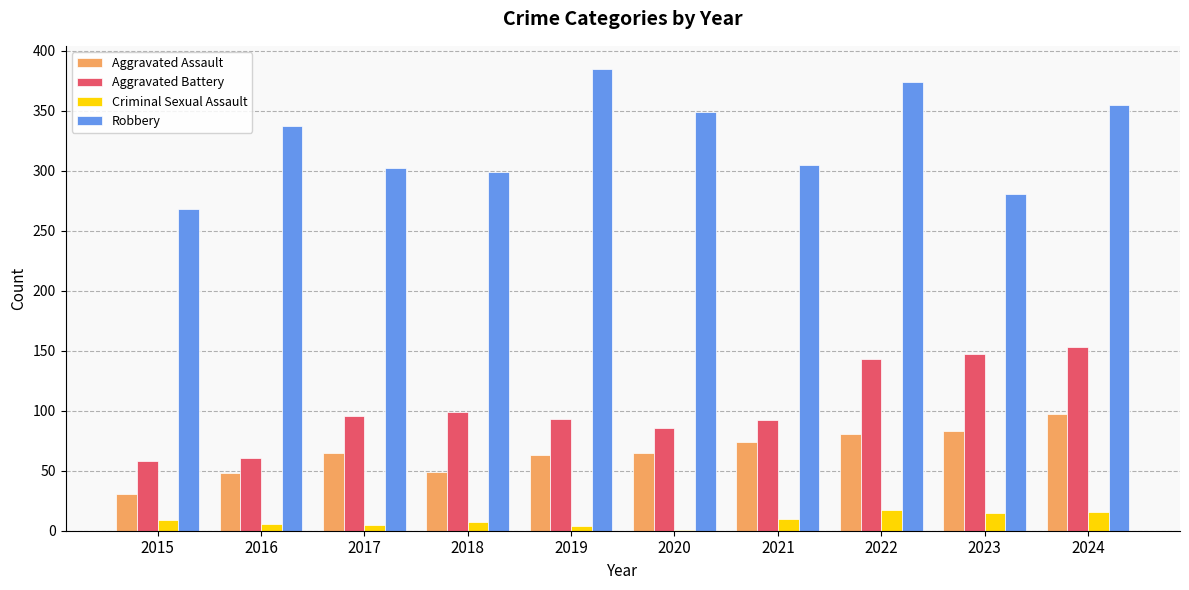

What is the greatest value displayed?

385